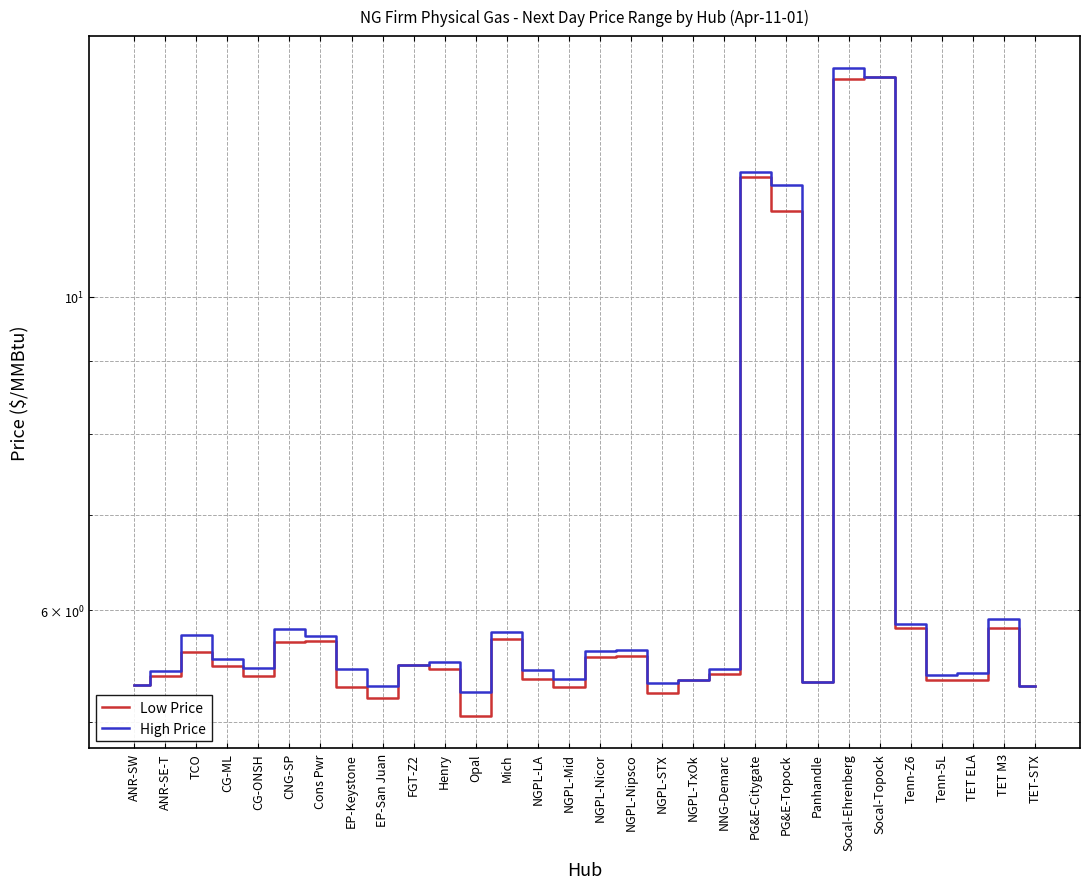

How many lines are shown in the chart?

2